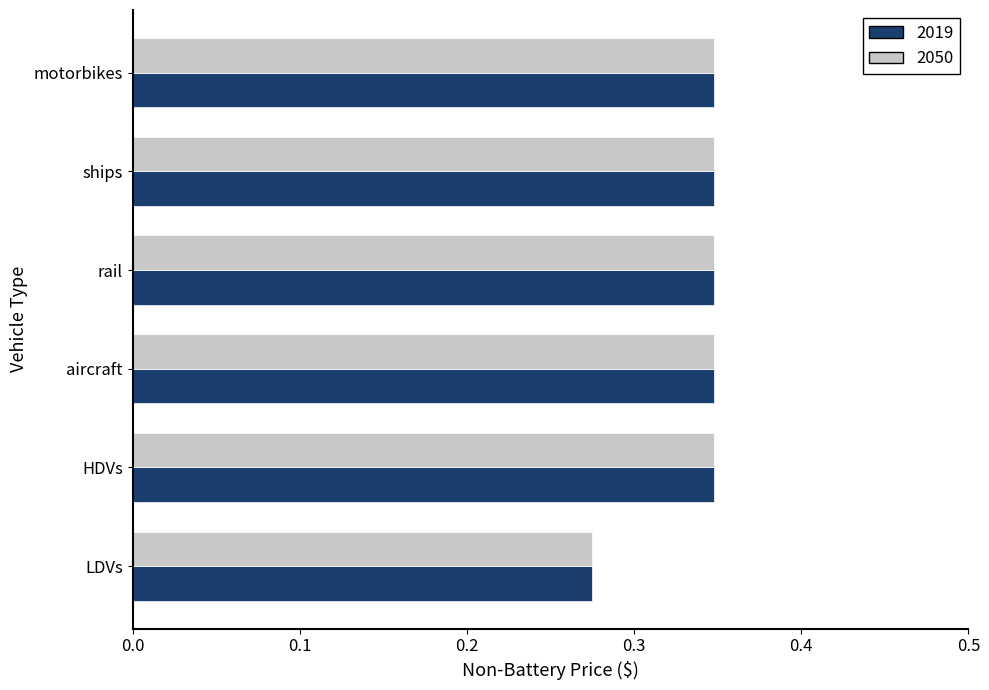

How many 2050 values are between 0 and 1?

6